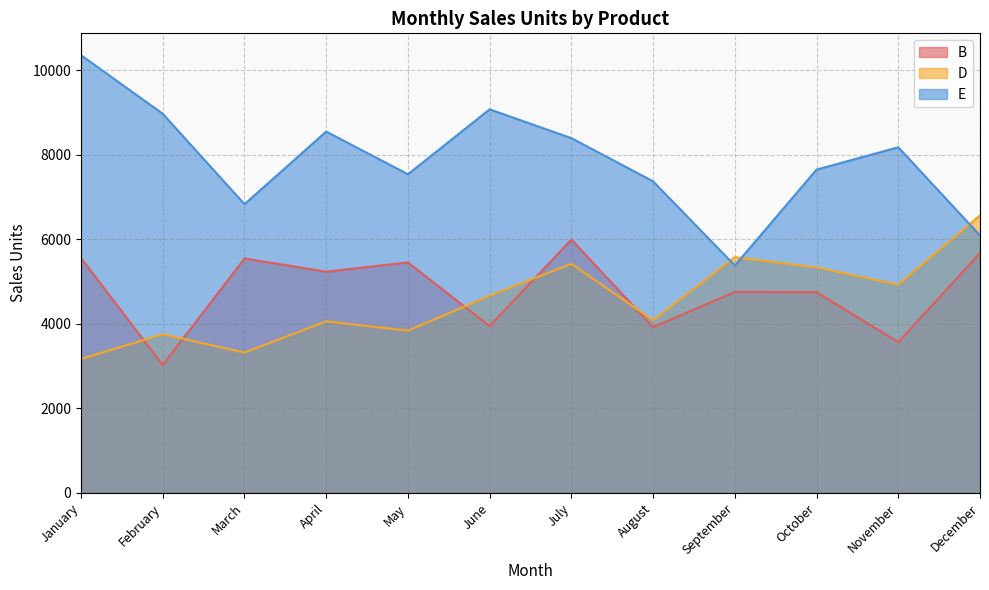

What is the difference between the maximum and minimum values in the D series?

3395